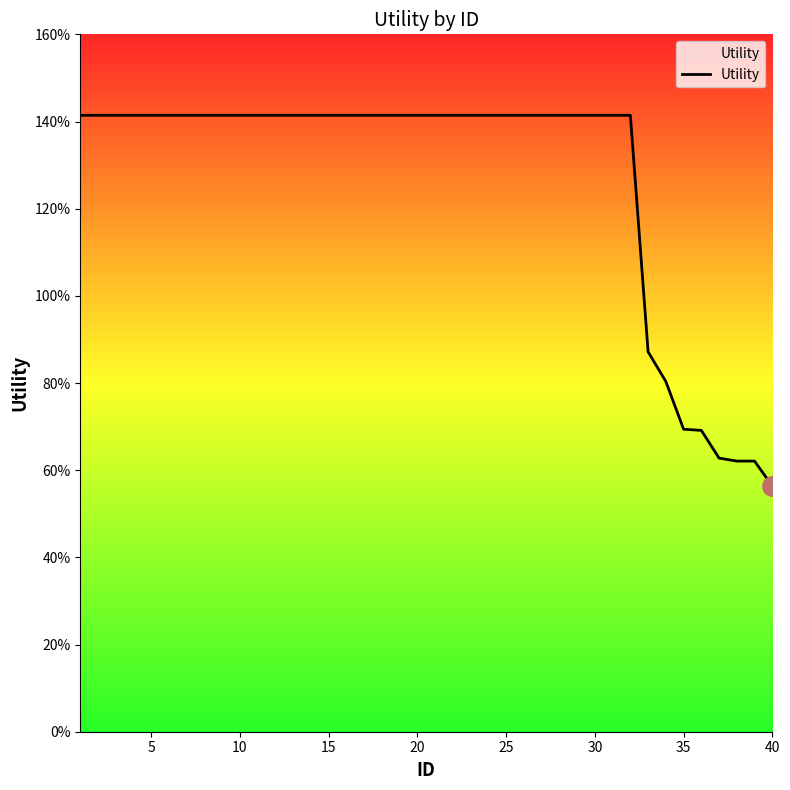

What is the minimum value shown in the chart?

0.6